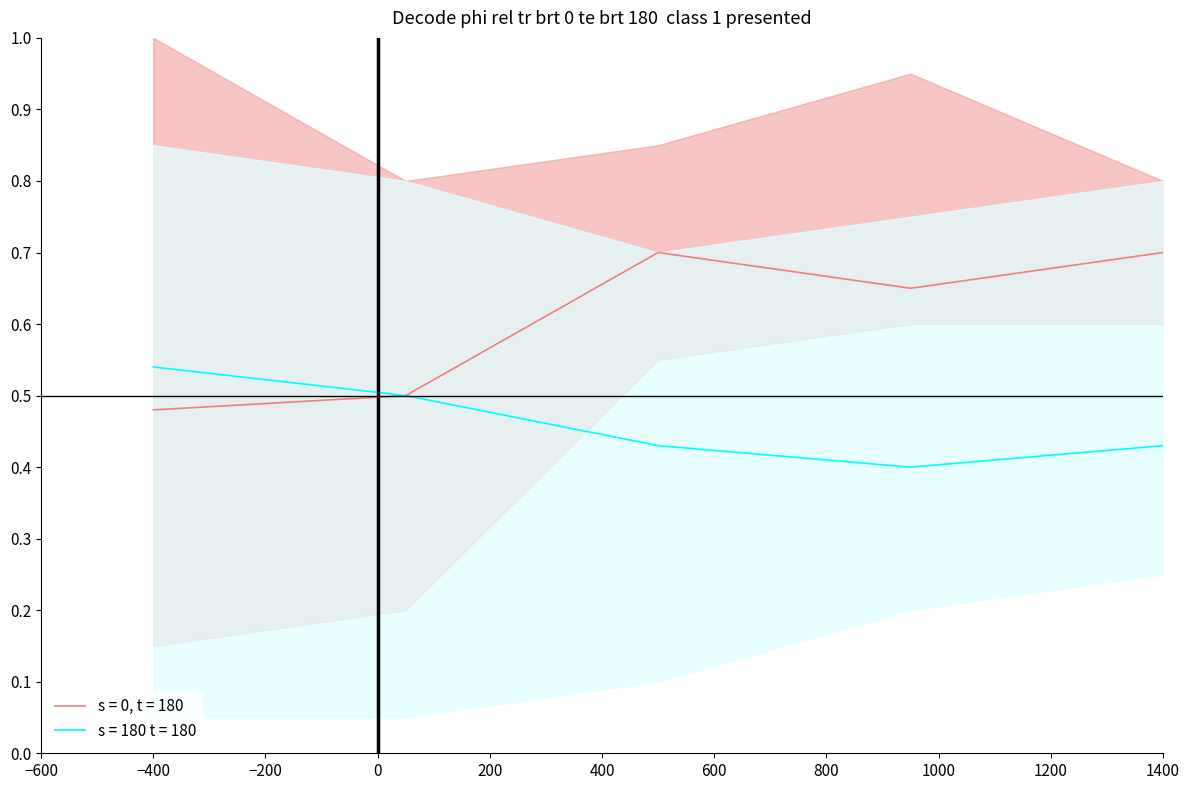

The value of s = 180 t = 180 at −400 is 0.3. True or false?

False